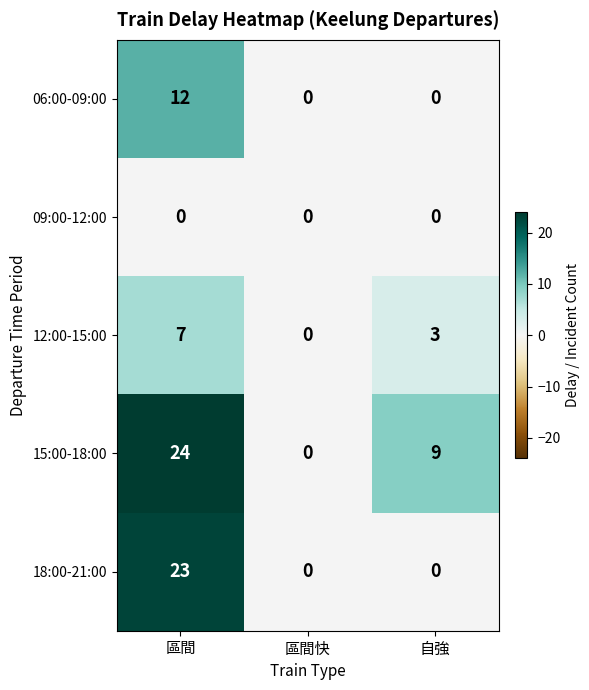

Rank the series at 區間 from highest to lowest value.

15:00-18:00, 18:00-21:00, 06:00-09:00, 12:00-15:00, 09:00-12:00